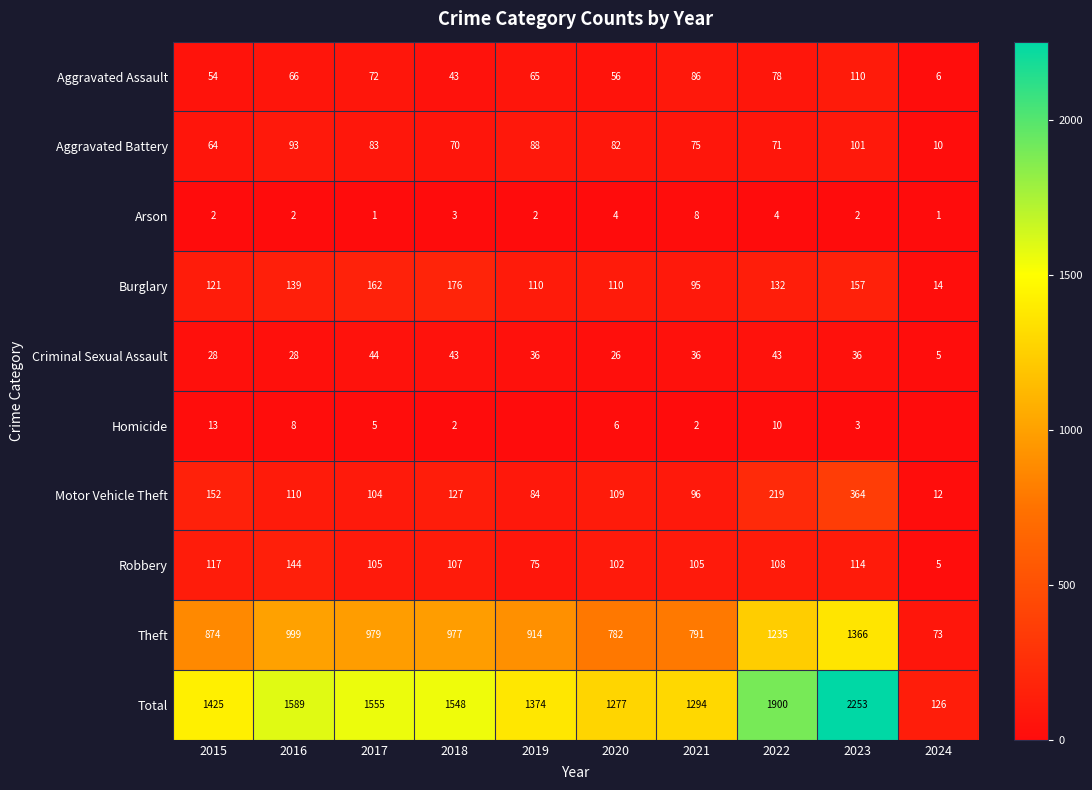

Which series has the largest range (max minus min)?

Total